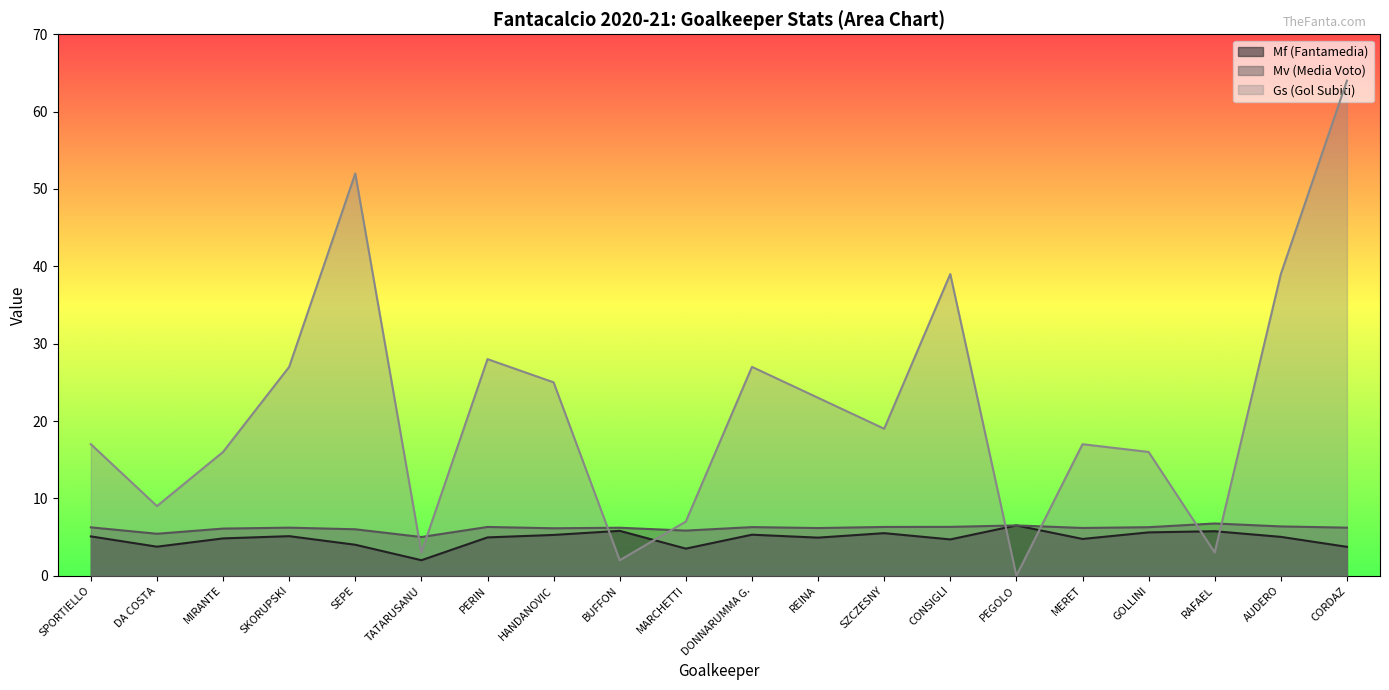

How many series are shown in this chart?

3